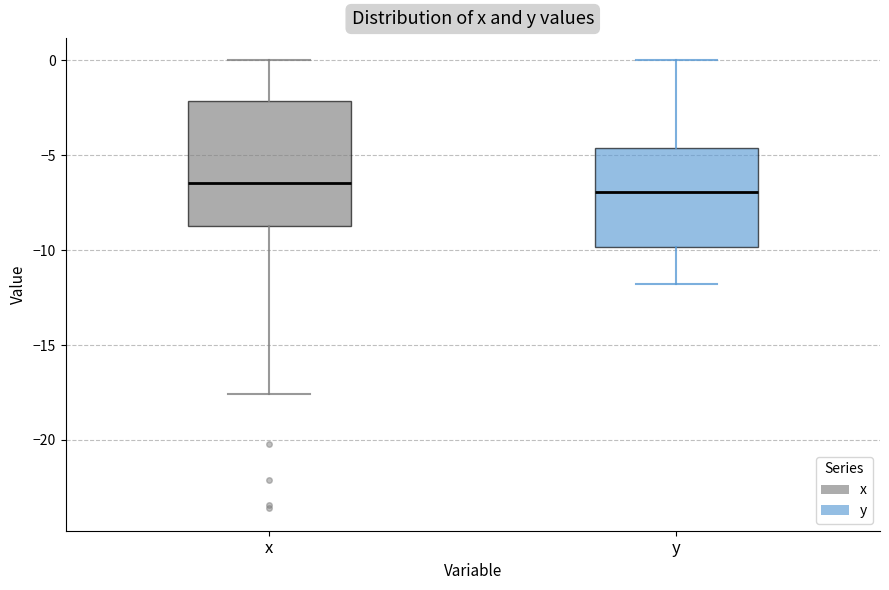

Comparing the boxes themselves (not the whiskers), which one is the tallest?

x